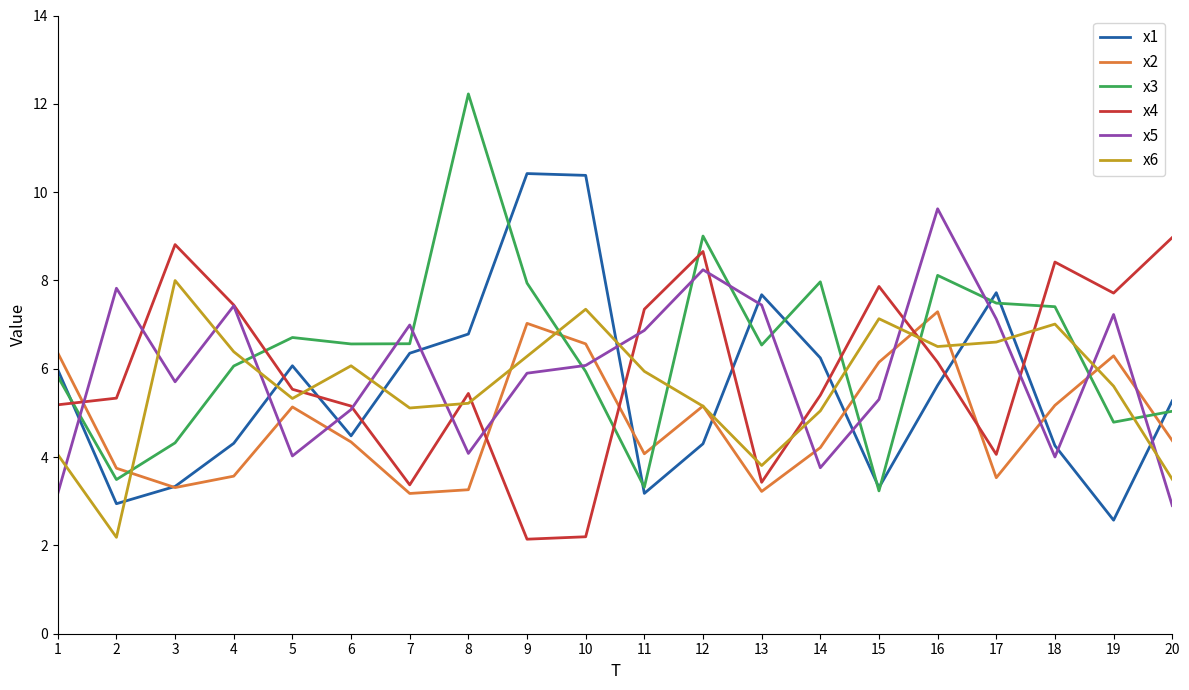

What is the total value across all series at 8?

37.0